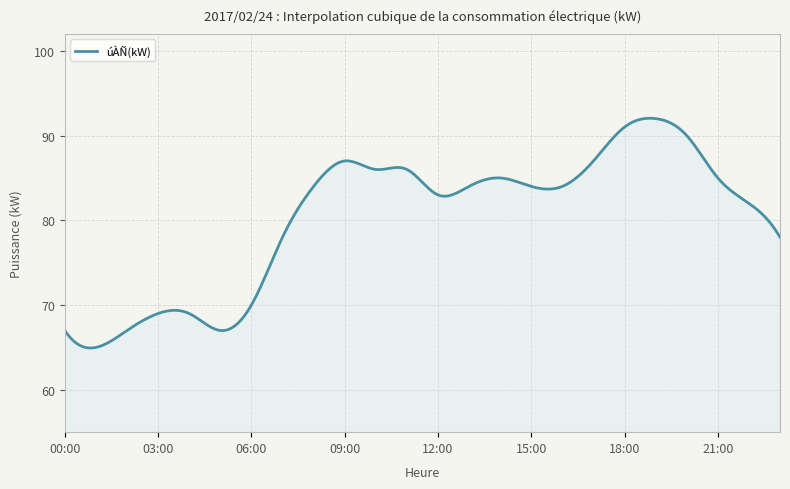

What is the maximum value shown in the chart?

92.0